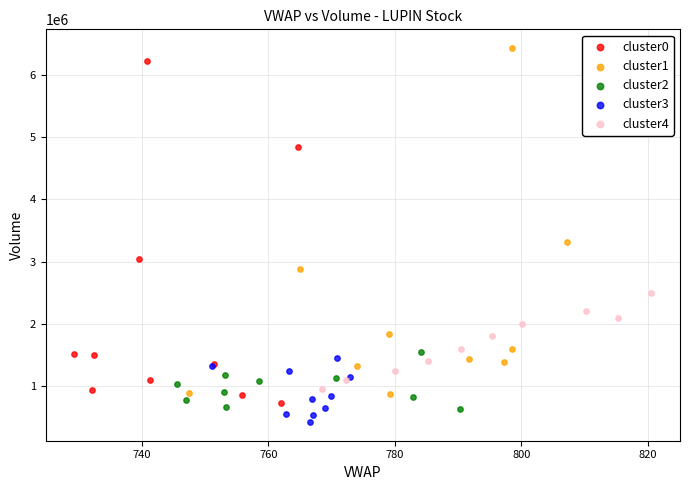

Which series reaches the maximum Y coordinate?

cluster1